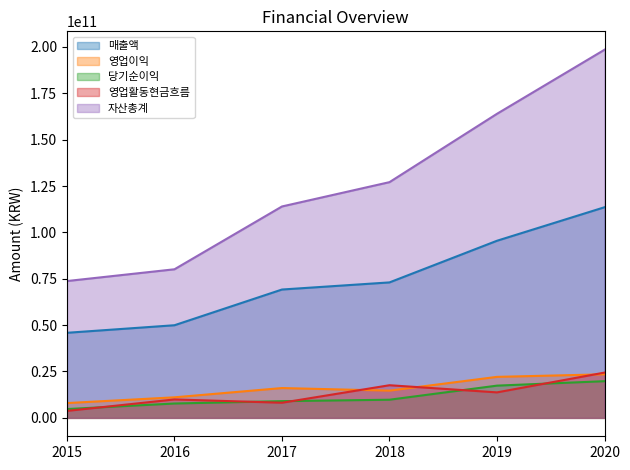

Is it true that 자산총계 equals 127077961937 at 2018?

True